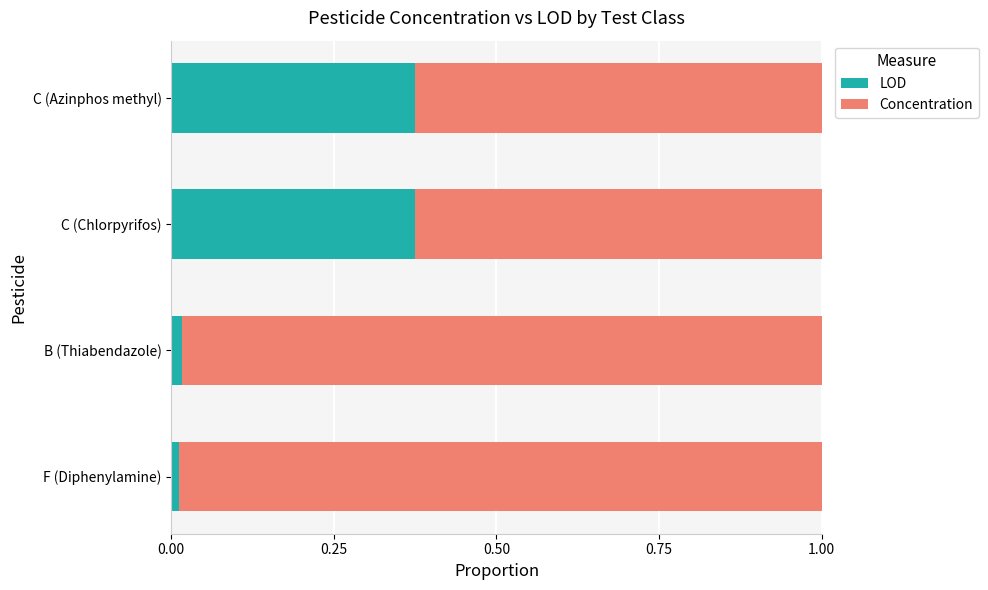

What are all the series names shown in the legend?

LOD, Concentration